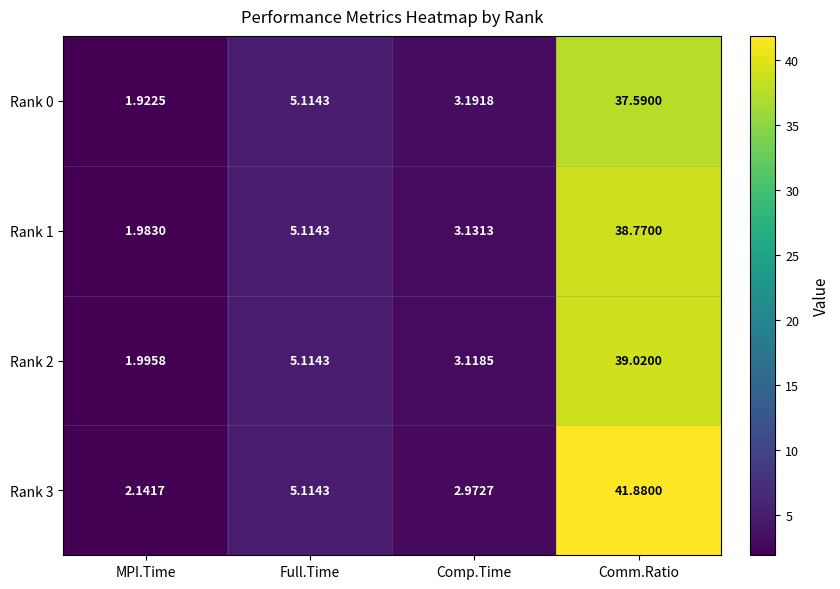

Where does the Rank 0 series first go above 5?

Full.Time